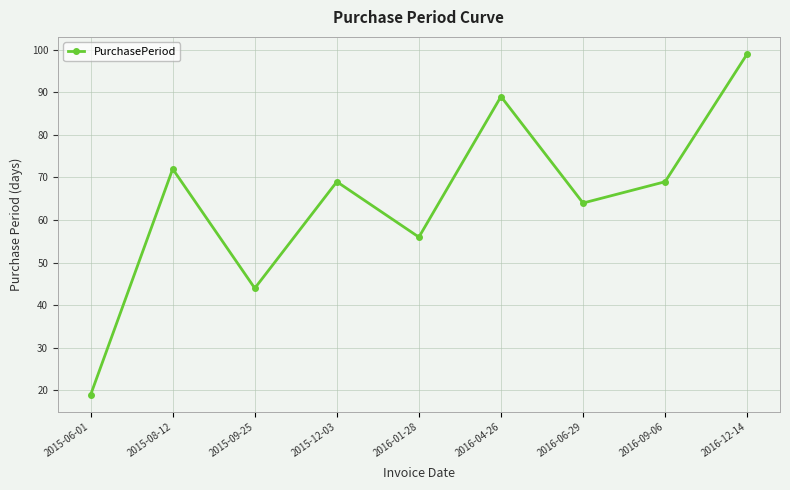

What value does the data have at 2016-06-29, to the nearest 5?

65